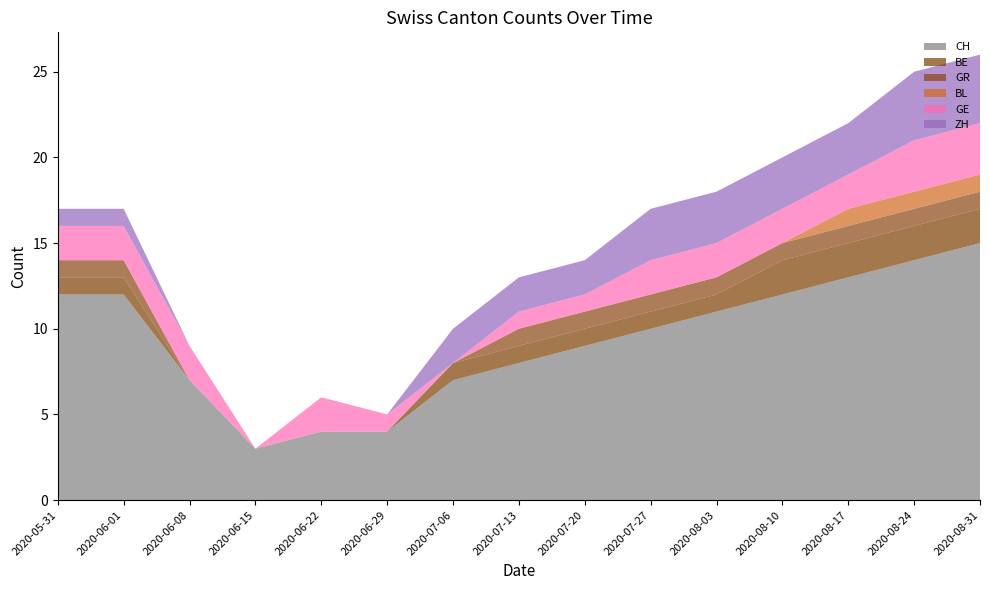

Reading left to right, transcribe all the data shown in this chart.

CH: 2020-05-31=12	2020-06-01=12	2020-06-08=7	2020-06-15=3	2020-06-22=4	2020-06-29=4	2020-07-06=7	2020-07-13=8	2020-07-20=9	2020-07-27=10	2020-08-03=11	2020-08-10=12	2020-08-17=13	2020-08-24=14	2020-08-31=15
BE: 2020-05-31=1	2020-06-01=1	2020-06-08=0	2020-06-15=0	2020-06-22=0	2020-06-29=0	2020-07-06=1	2020-07-13=1	2020-07-20=1	2020-07-27=1	2020-08-03=1	2020-08-10=2	2020-08-17=2	2020-08-24=2	2020-08-31=2
GR: 2020-05-31=1	2020-06-01=1	2020-06-08=0	2020-06-15=0	2020-06-22=0	2020-06-29=0	2020-07-06=0	2020-07-13=1	2020-07-20=1	2020-07-27=1	2020-08-03=1	2020-08-10=1	2020-08-17=1	2020-08-24=1	2020-08-31=1
BL: 2020-05-31=0	2020-06-01=0	2020-06-08=0	2020-06-15=0	2020-06-22=0	2020-06-29=0	2020-07-06=0	2020-07-13=0	2020-07-20=0	2020-07-27=0	2020-08-03=0	2020-08-10=0	2020-08-17=1	2020-08-24=1	2020-08-31=1
GE: 2020-05-31=2	2020-06-01=2	2020-06-08=2	2020-06-15=0	2020-06-22=2	2020-06-29=1	2020-07-06=0	2020-07-13=1	2020-07-20=1	2020-07-27=2	2020-08-03=2	2020-08-10=2	2020-08-17=2	2020-08-24=3	2020-08-31=3
ZH: 2020-05-31=1	2020-06-01=1	2020-06-08=0	2020-06-15=0	2020-06-22=0	2020-06-29=0	2020-07-06=2	2020-07-13=2	2020-07-20=2	2020-07-27=3	2020-08-03=3	2020-08-10=3	2020-08-17=3	2020-08-24=4	2020-08-31=4